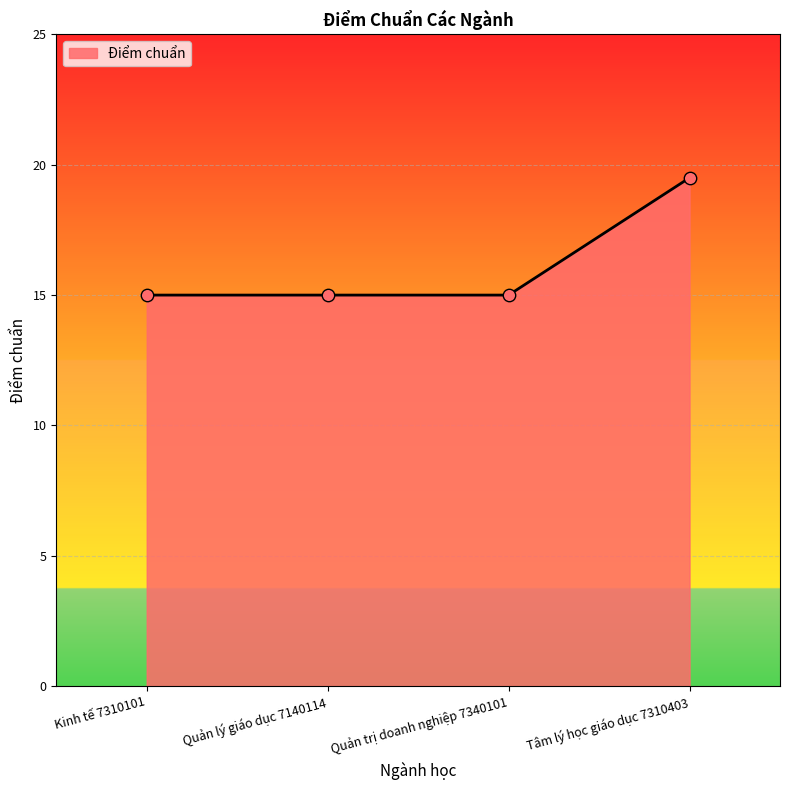

What is the change in value from Quản lý giáo dục 7140114 to Tâm lý học giáo dục 7310403?

+4.5